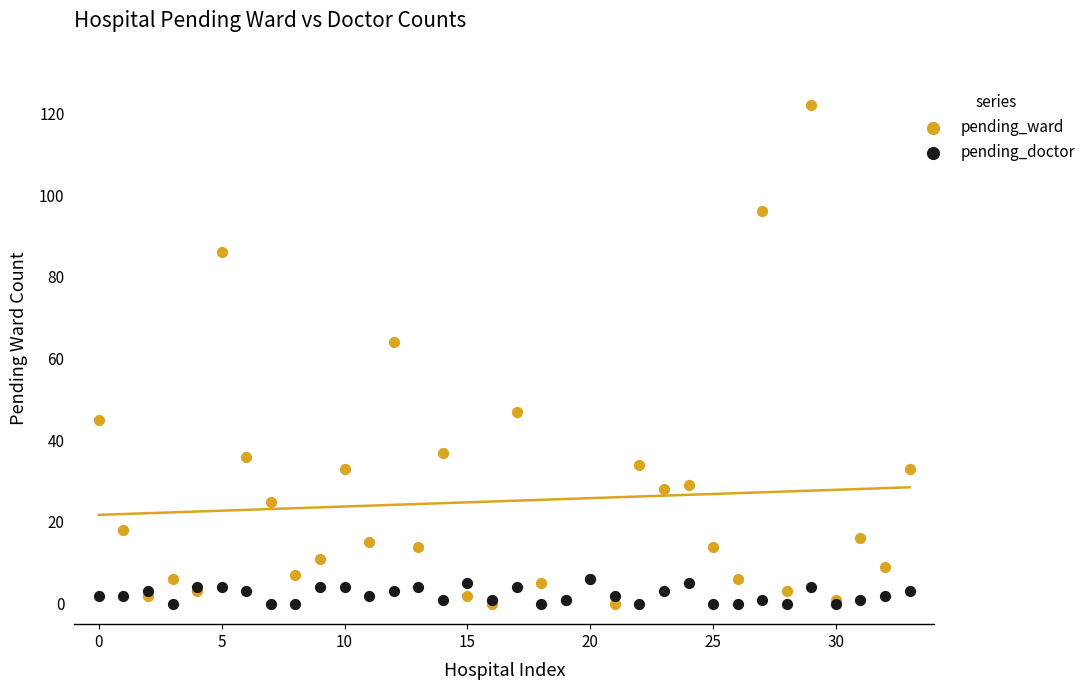

Across all series, what Y value is closest to 61?

64